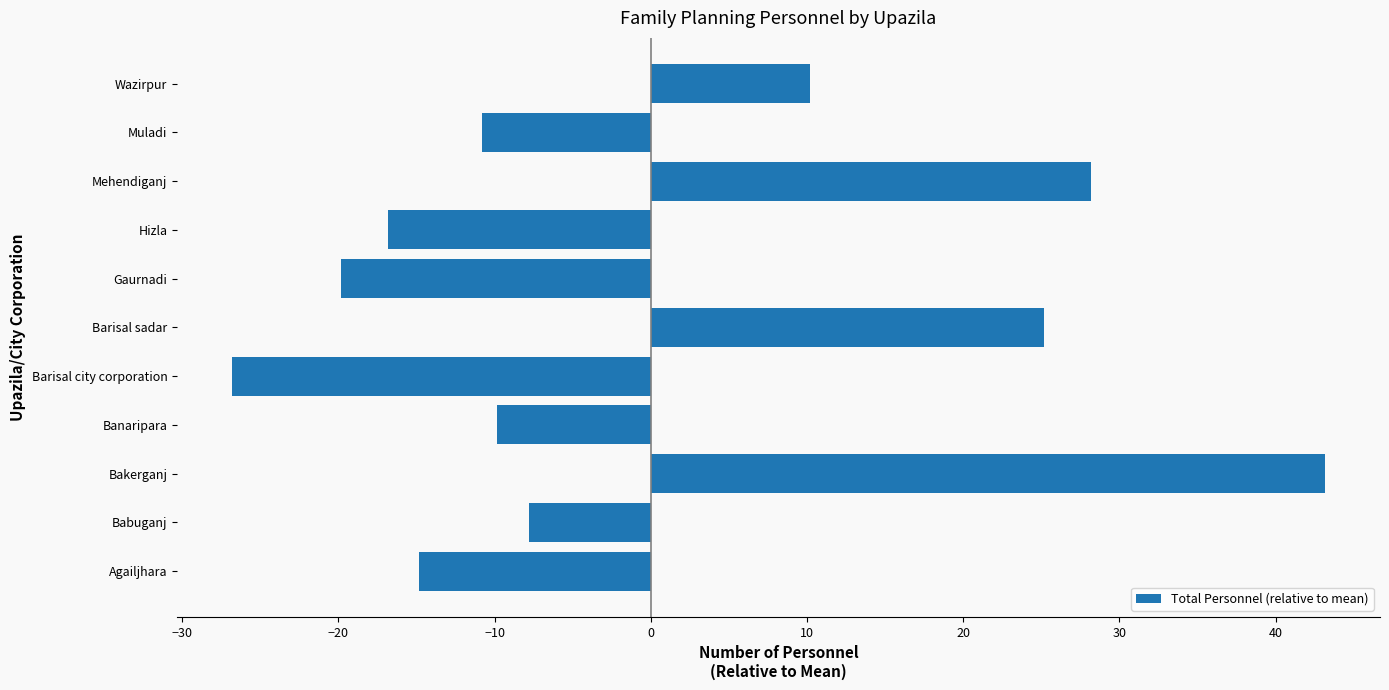

What is the greatest value displayed?

43.2